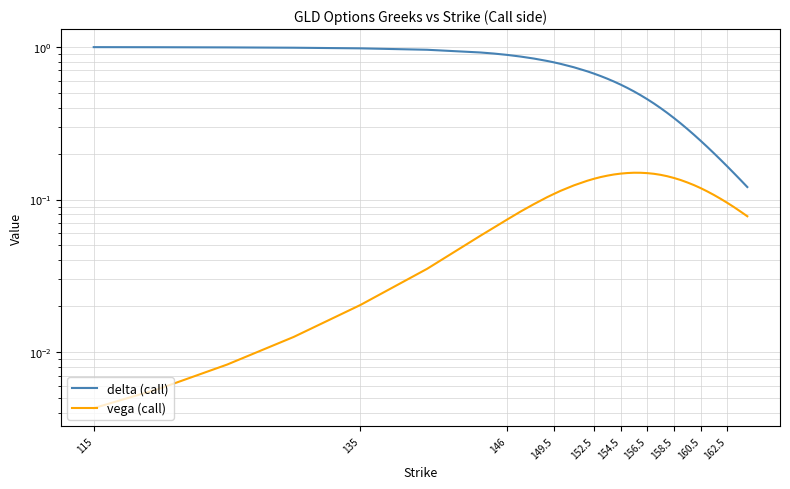

Which series has the largest range (max minus min)?

delta (call)